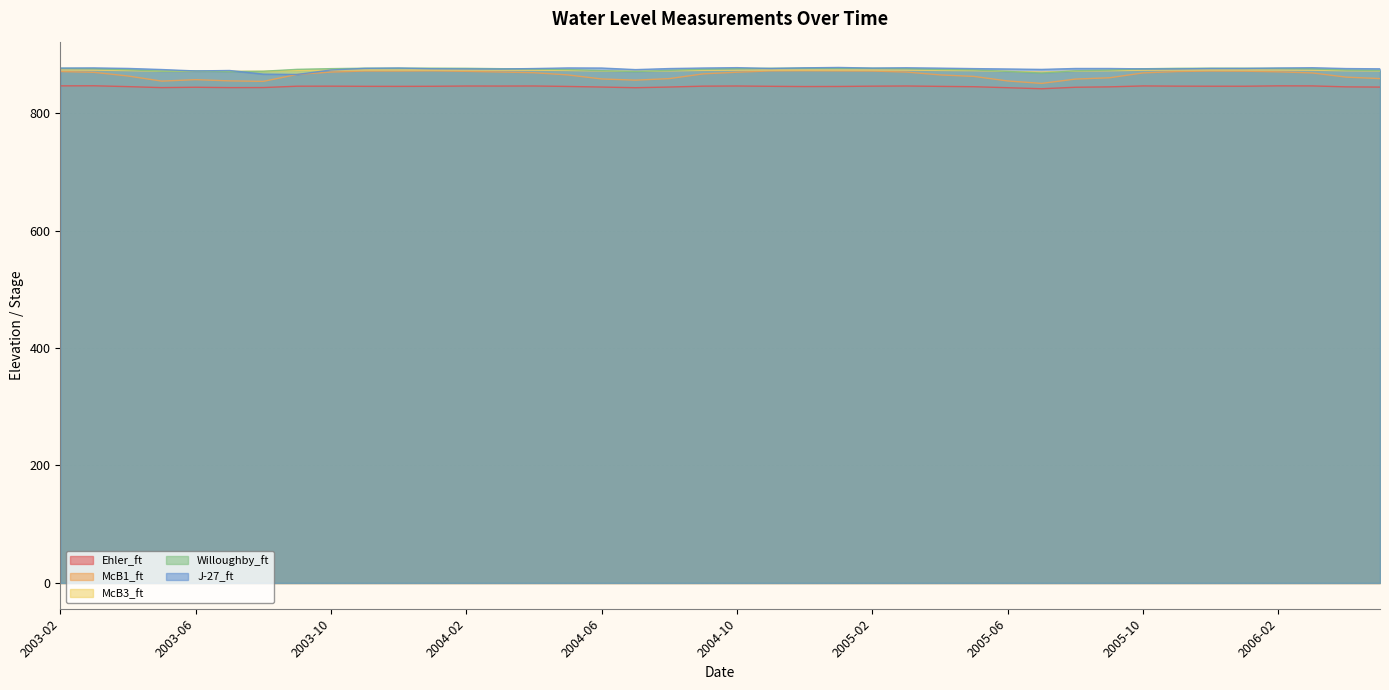

What is the total value across all series at 2005-10?

4338.0